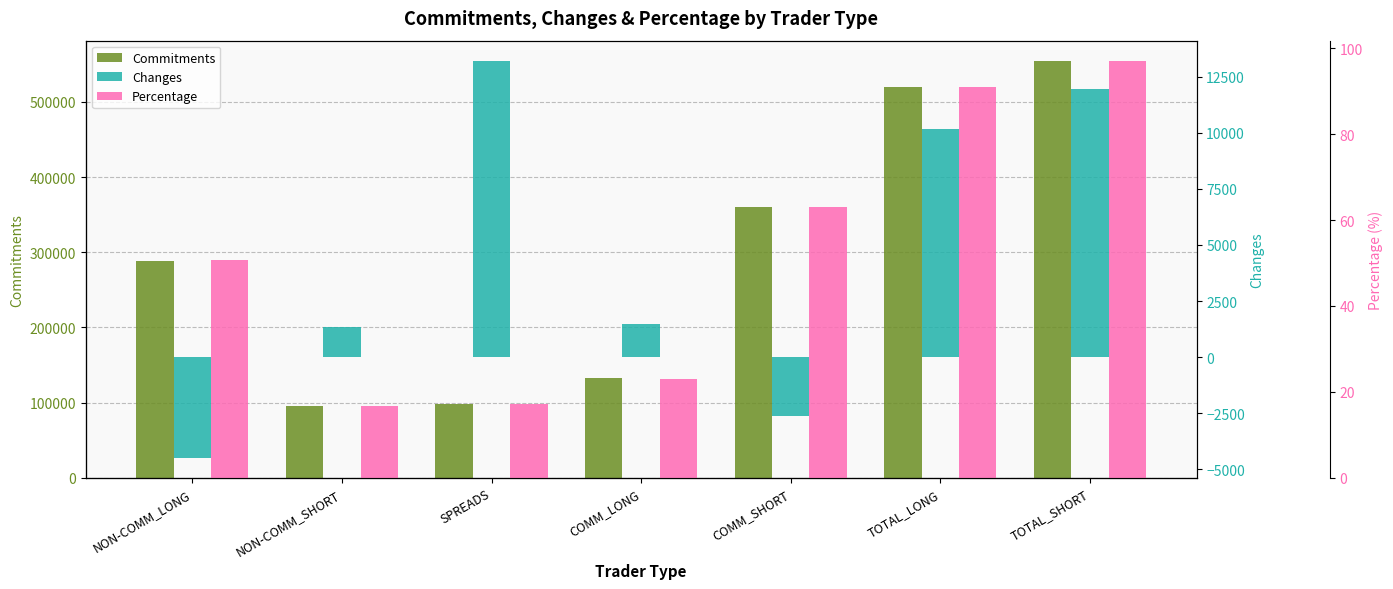

Reading left to right, what are all the values shown in this chart?

Commitments: NON-COMM_LONG=288947.0	NON-COMM_SHORT=95632.0	SPREADS=98151.0	COMM_LONG=132251.0	COMM_SHORT=360007.0	TOTAL_LONG=519349.0	TOTAL_SHORT=553790.0
Changes: NON-COMM_LONG=-4492.0	NON-COMM_SHORT=1361.0	SPREADS=13214.0	COMM_LONG=1456.0	COMM_SHORT=-2640.0	TOTAL_LONG=10178.0	TOTAL_SHORT=11935.0
Percentage: NON-COMM_LONG=50.6	NON-COMM_SHORT=16.7	SPREADS=17.2	COMM_LONG=23.1	COMM_SHORT=63.0	TOTAL_LONG=90.9	TOTAL_SHORT=96.9